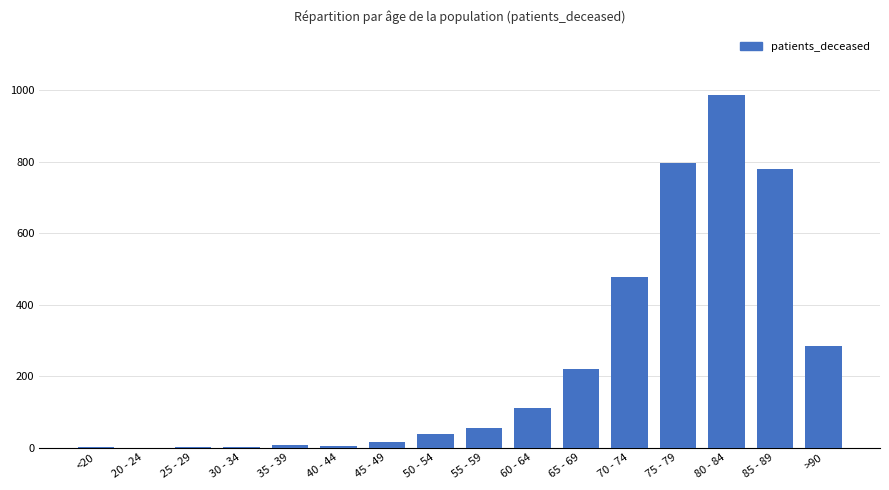

Approximately how many times larger is the value at >90 compared to 50 - 54?

7.3